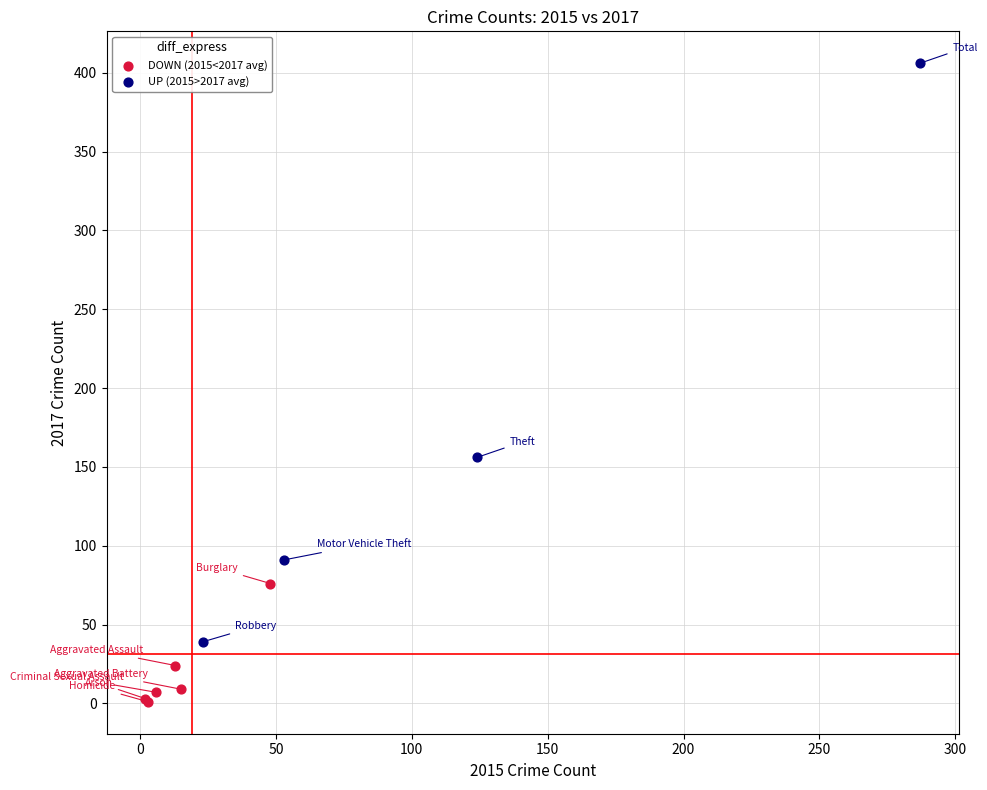

Which series contains the lowest Y value?

DOWN (2015<2017 avg)